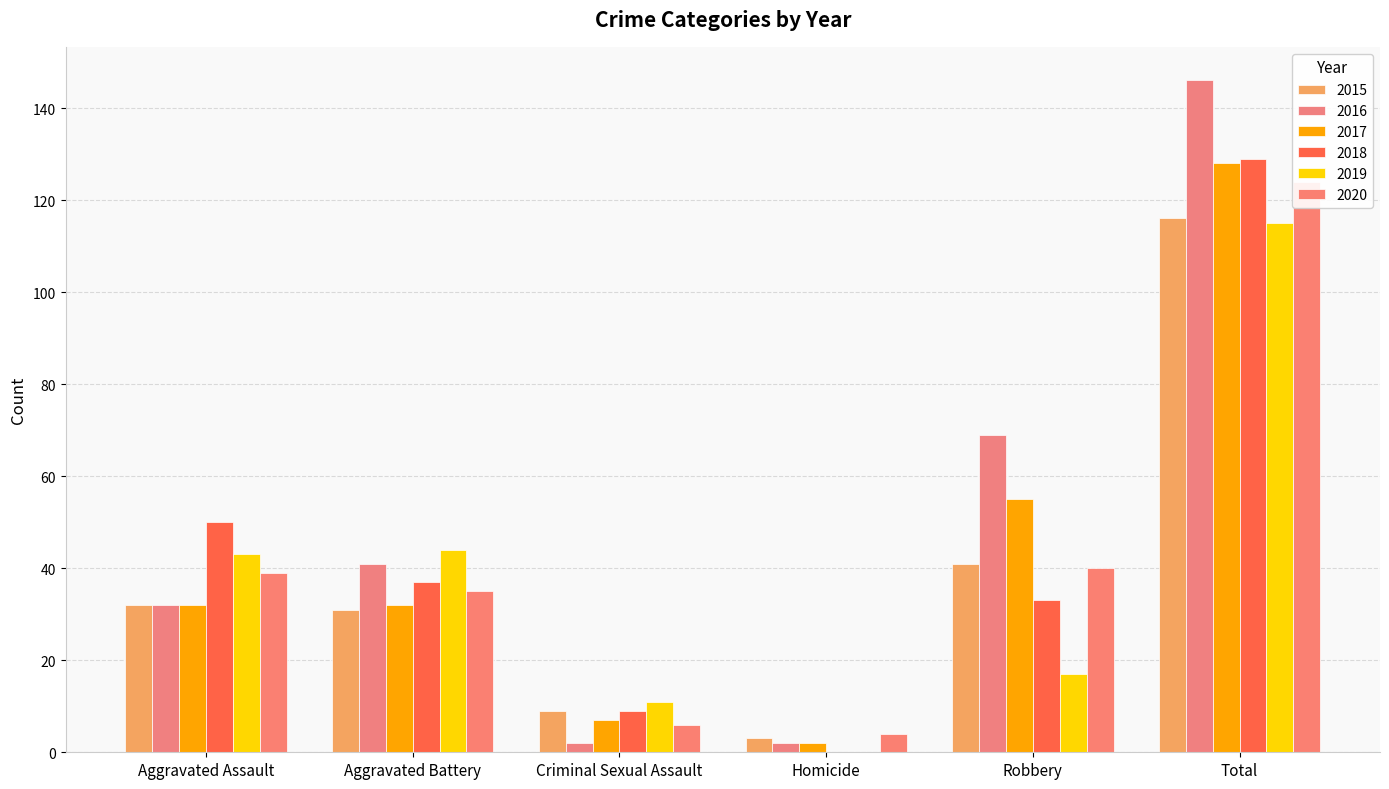

How many data points in 2019 are above 43?

2